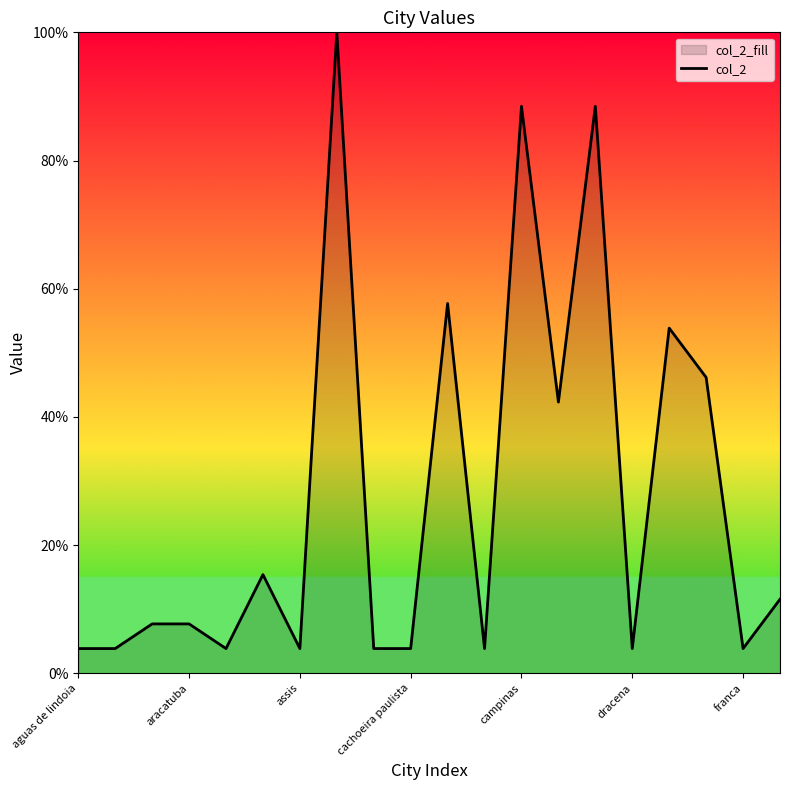

What is the minimum value shown in the chart?

3.8